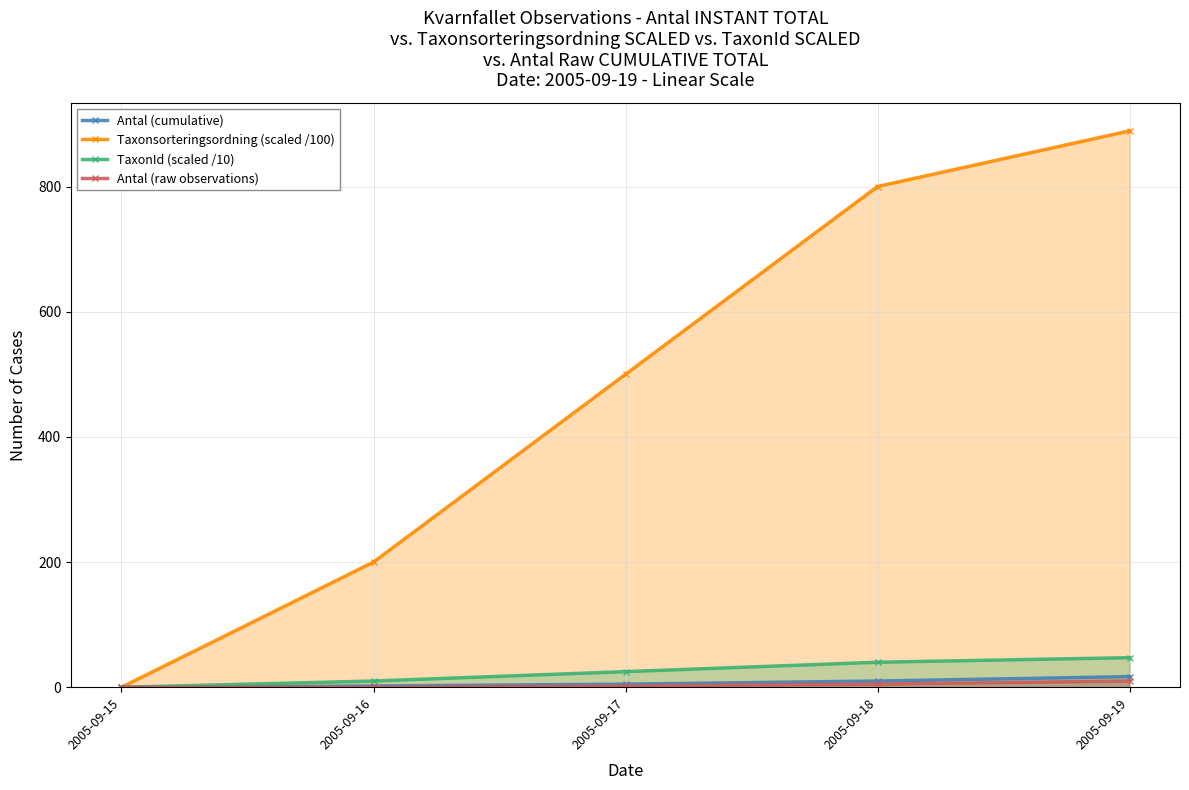

What is the difference between the maximum and minimum values in the Antal (raw observations) series?

10.0